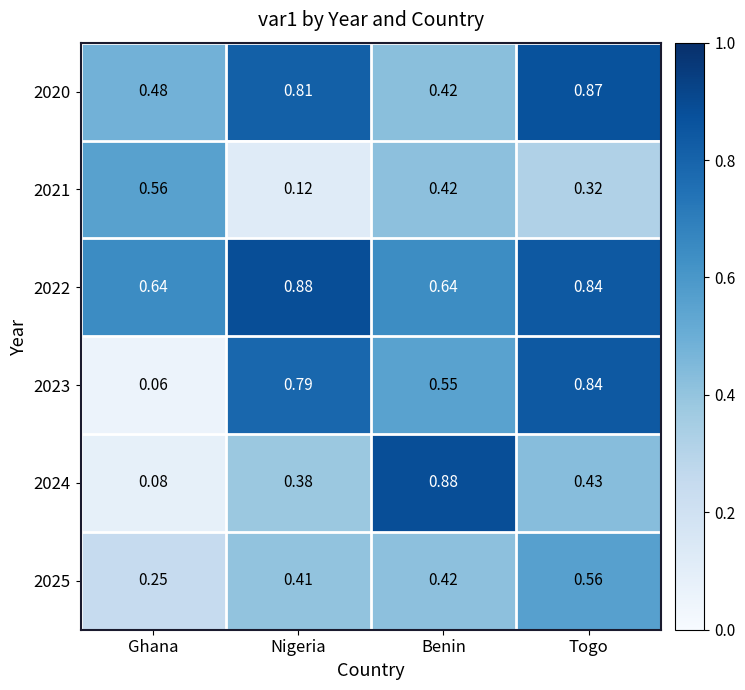

Which category has the lowest value in the 2023 series?

Ghana